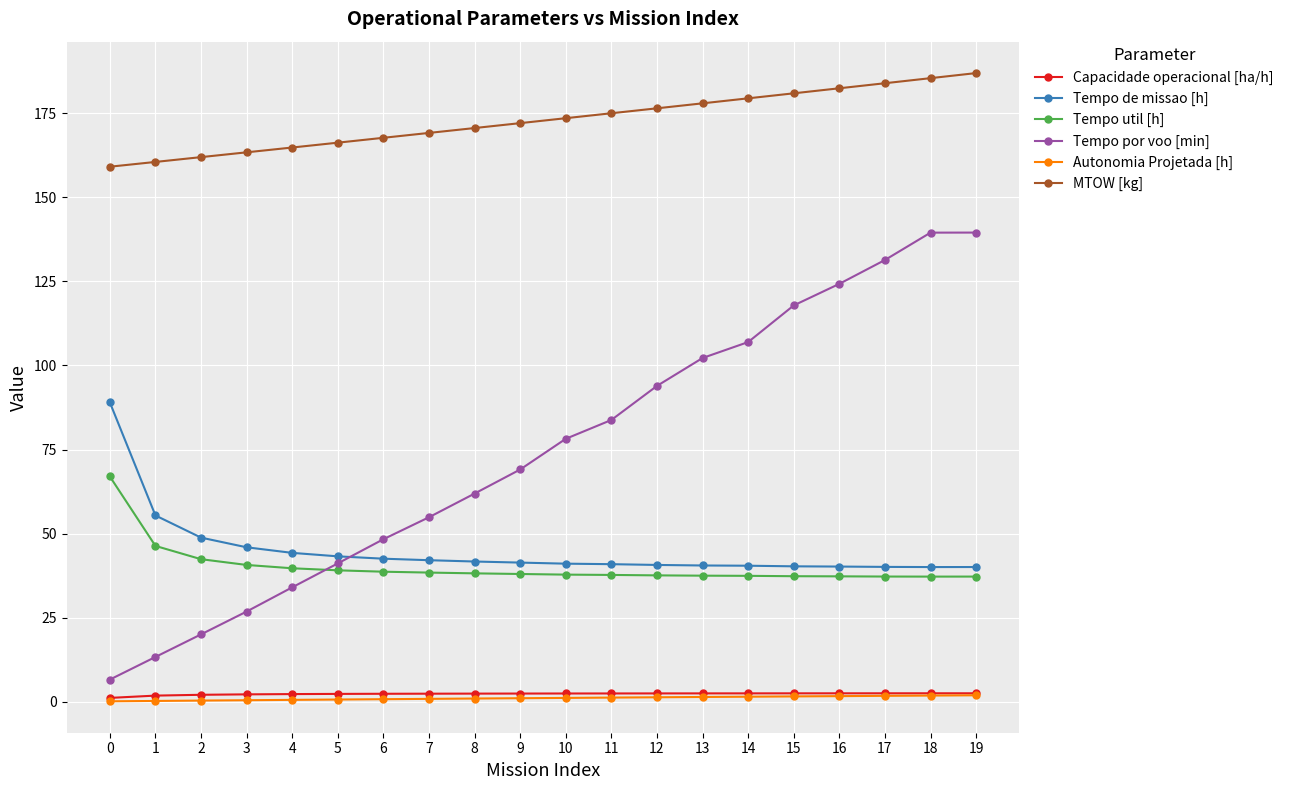

What is the highest value of the Tempo por voo [min] series?

139.5